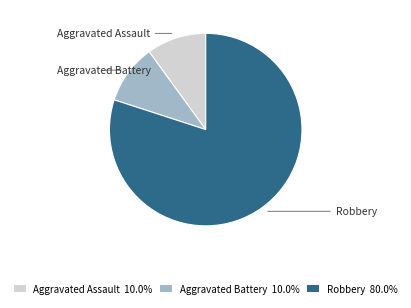

Approximately how many times larger is the value at Aggravated Battery compared to Robbery?

0.1